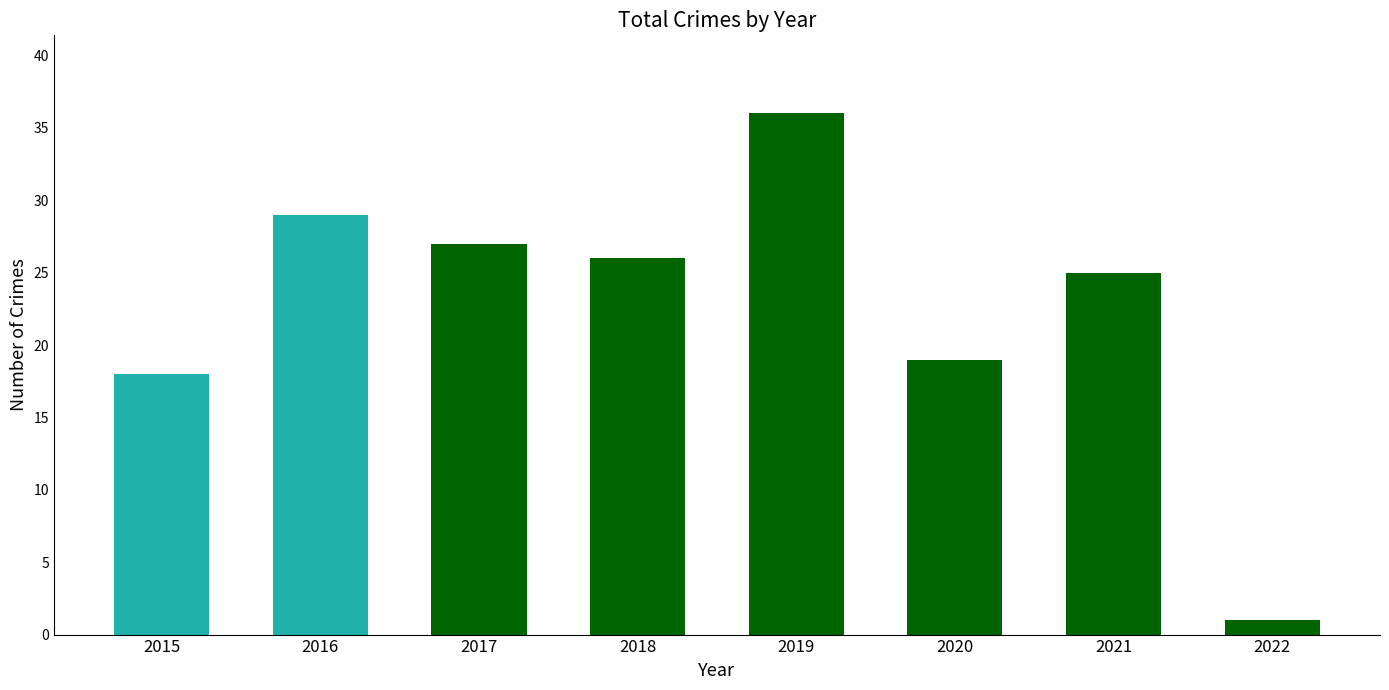

Reading left to right, extract all data points from this chart.

18	29	27	26	36	19	25	1